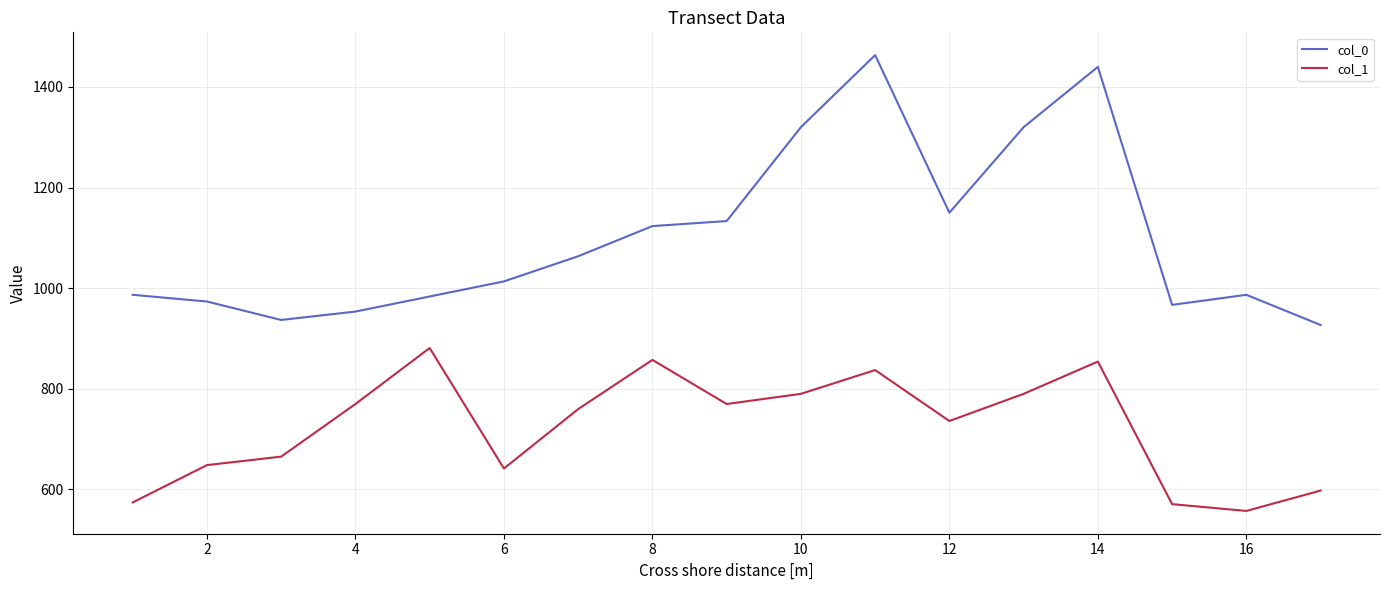

What is the difference between the maximum and minimum values in the col_1 series?

324.0